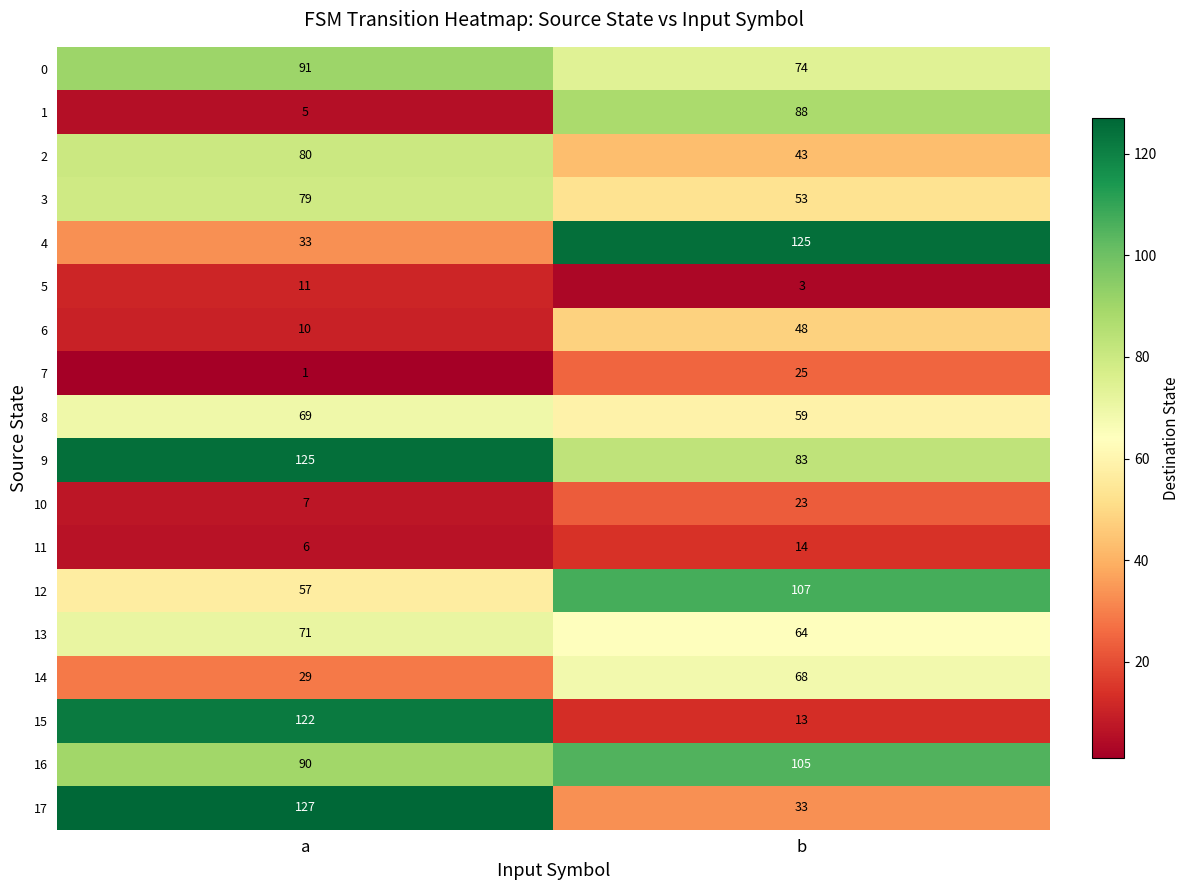

Which label corresponds to the largest value in the chart?

a